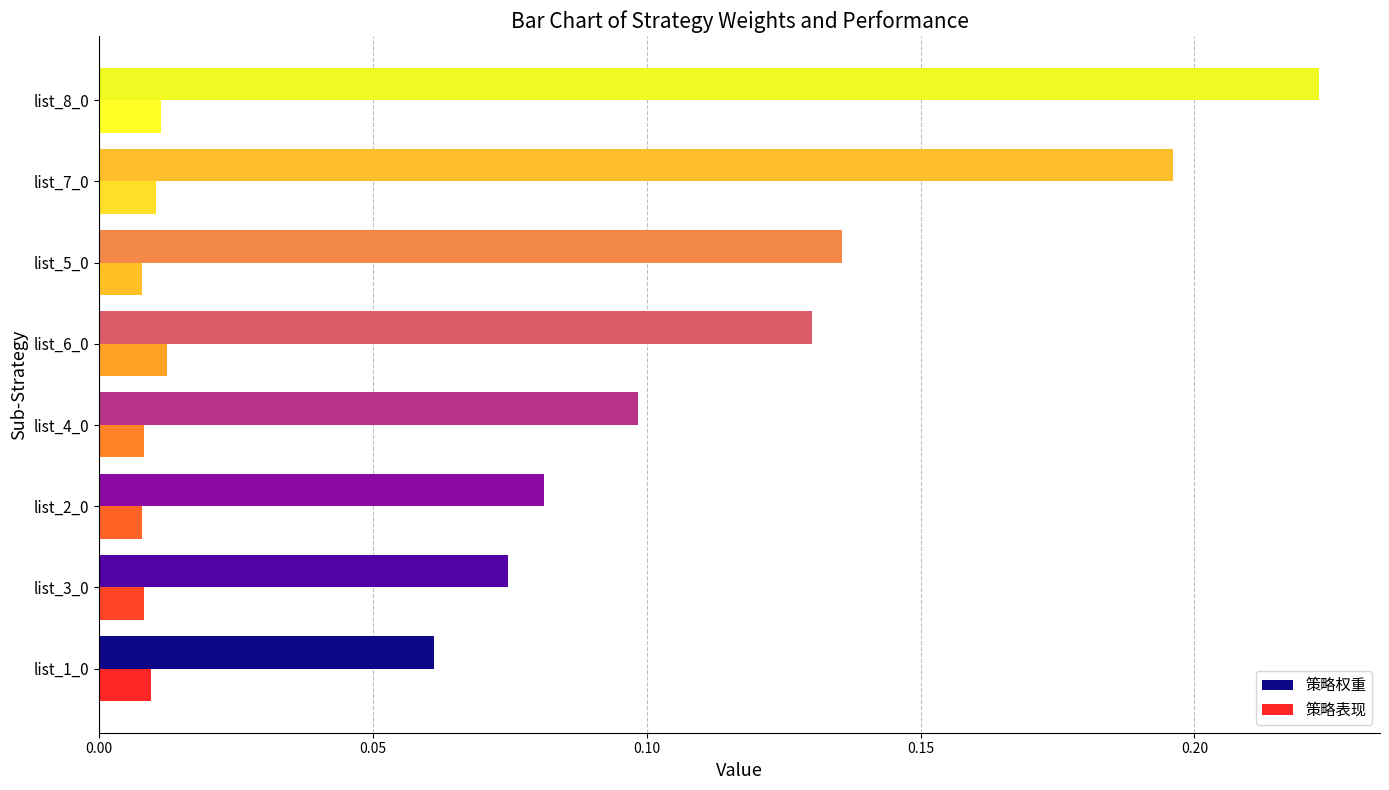

Which series has the largest total across all categories?

策略权重